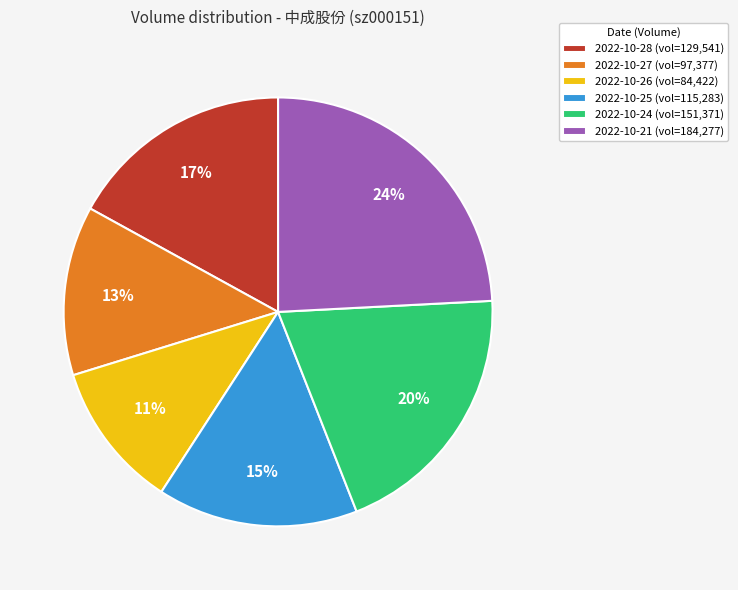

What is the largest slice in the pie chart?

2022-10-21